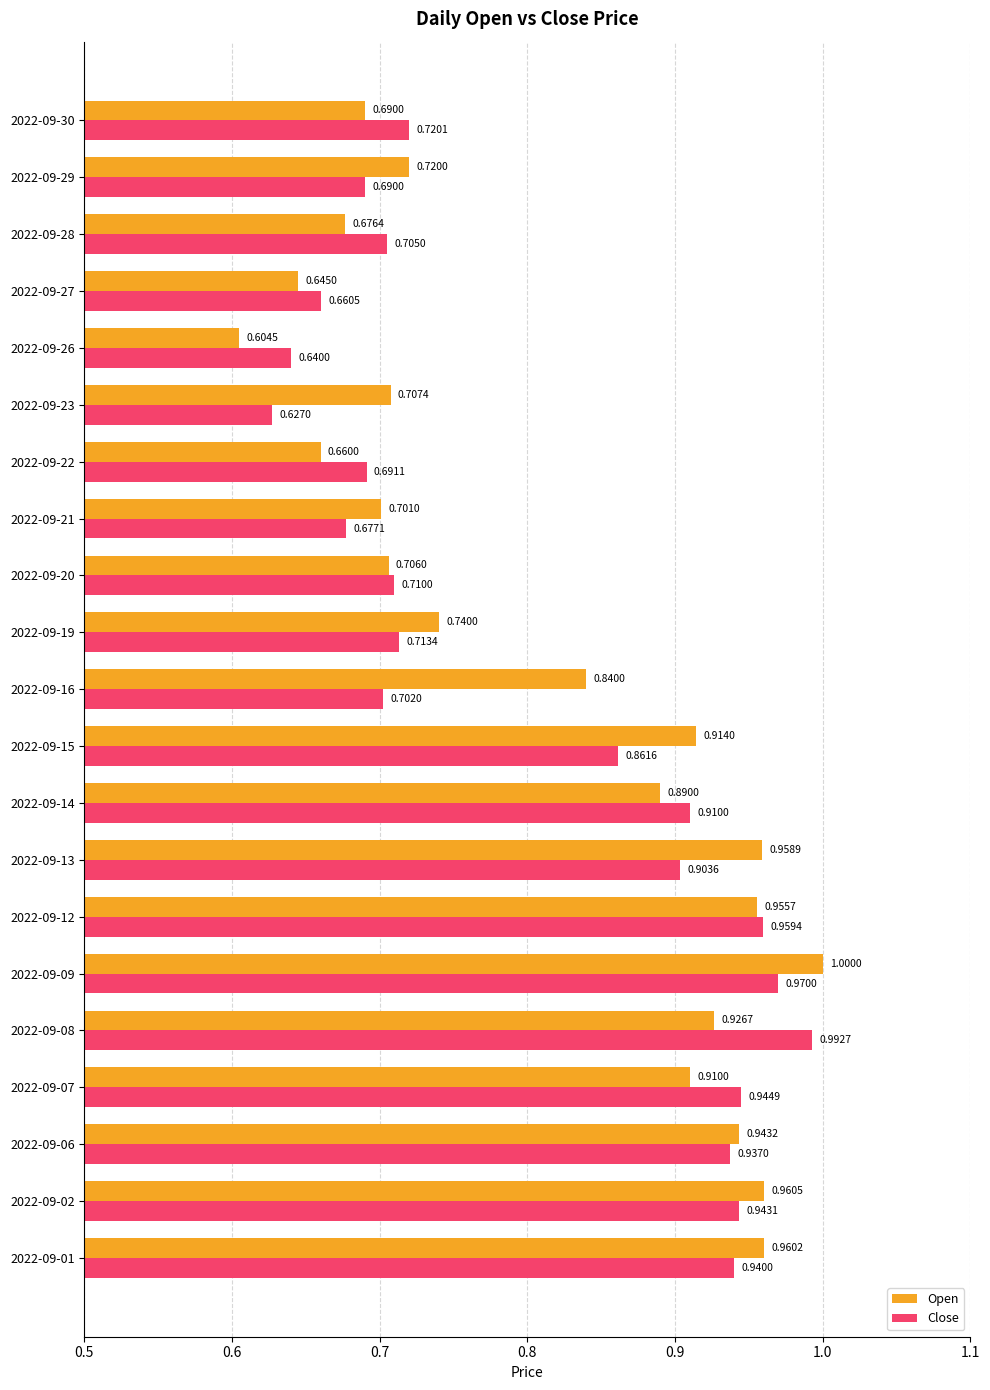

What is the sum of the Open values at 2022-09-02 and 2022-09-06?

1.9